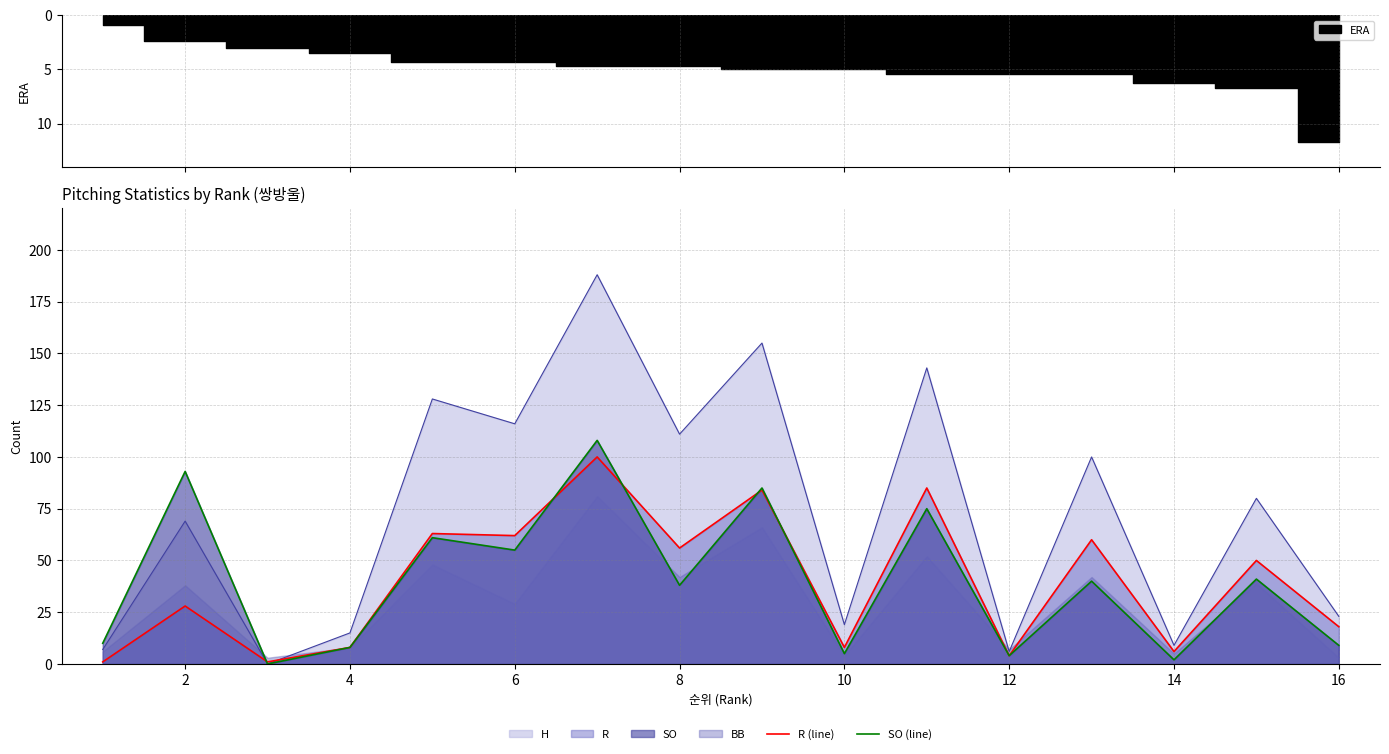

Where does the SO (line) series first go above 40?

2